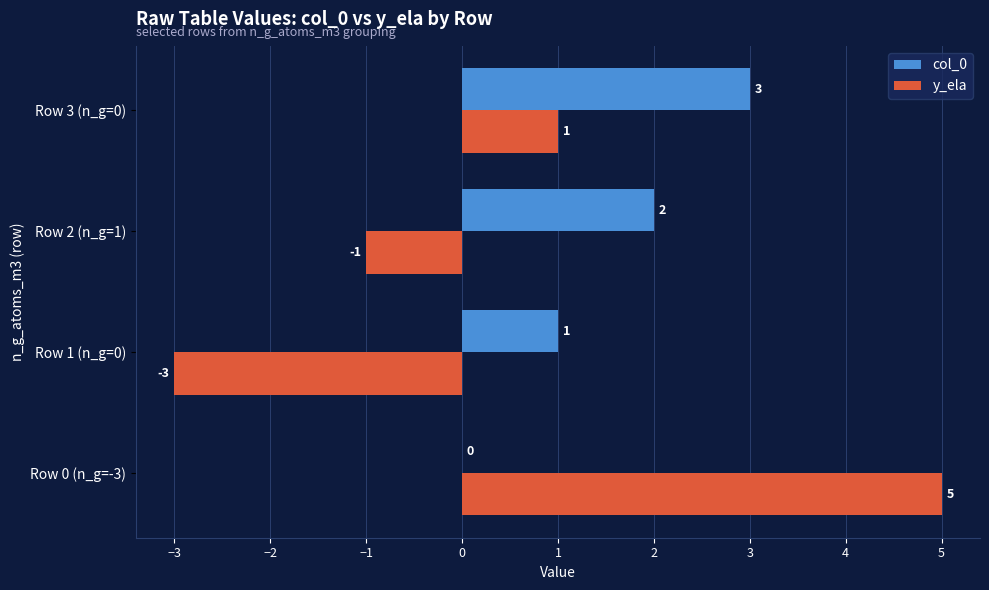

Between Row 0 (n_g=-3) and Row 2 (n_g=1), which series saw the biggest shift?

y_ela